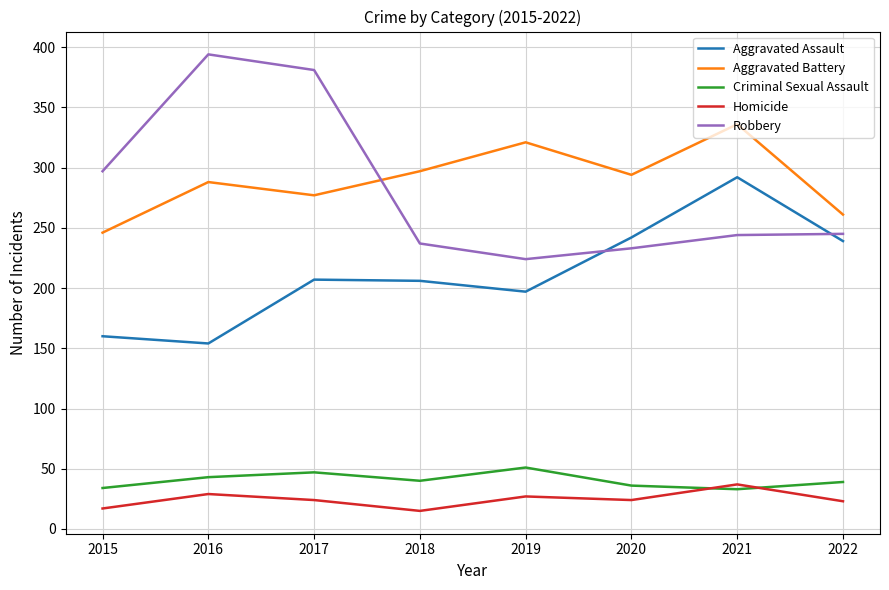

Which series has the widest spread of values?

Robbery